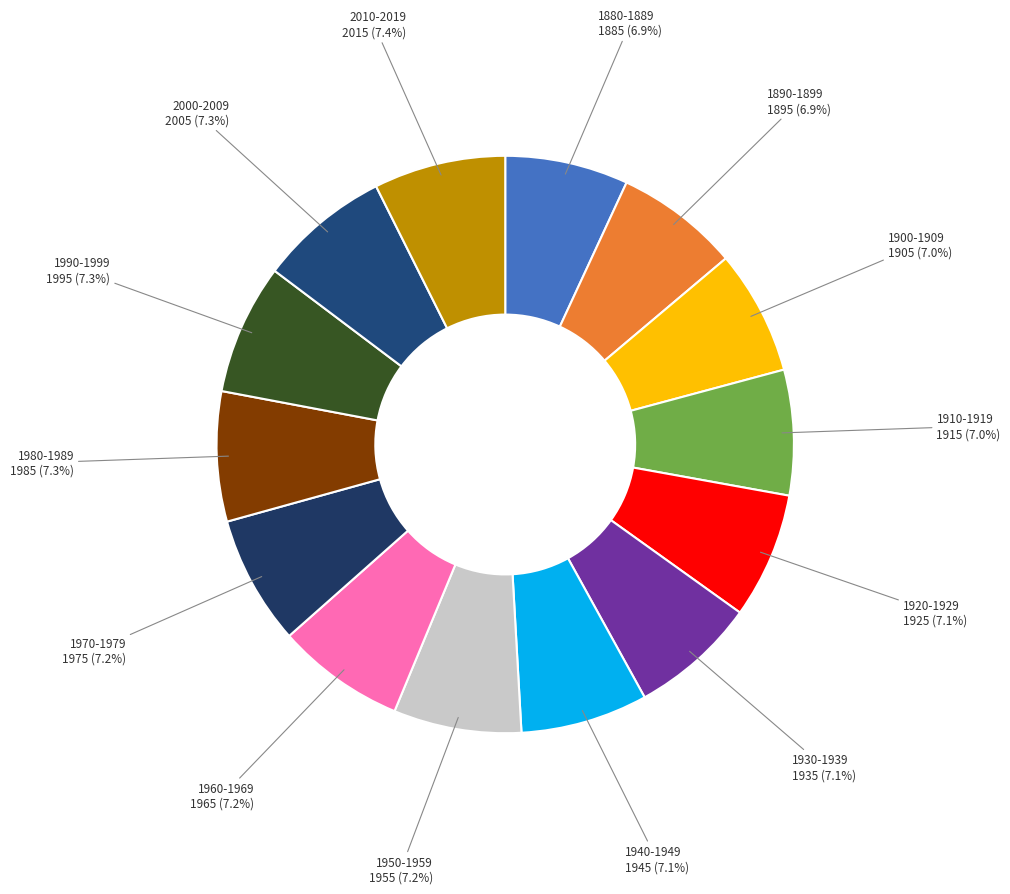

What is the ratio of the value at 1940-1949 to the value at 1990-1999?

1.0